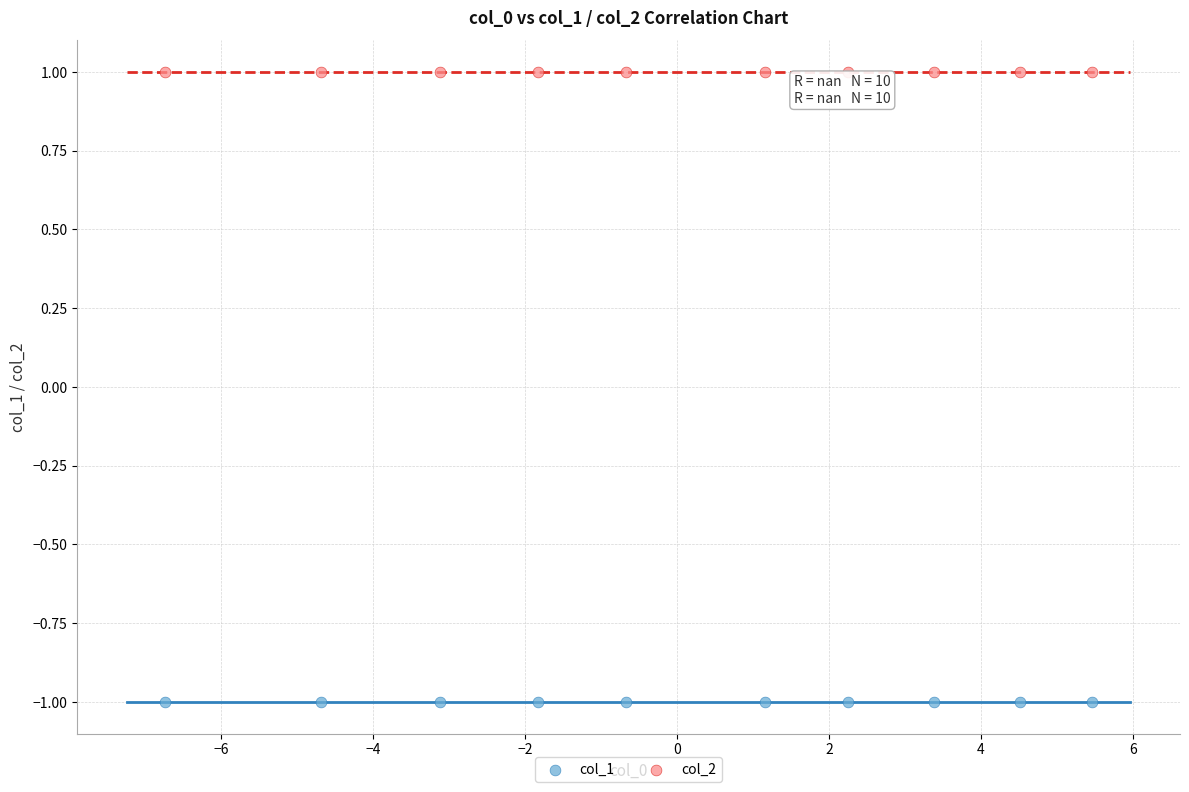

What are all the series names shown in the legend?

col_1, col_2